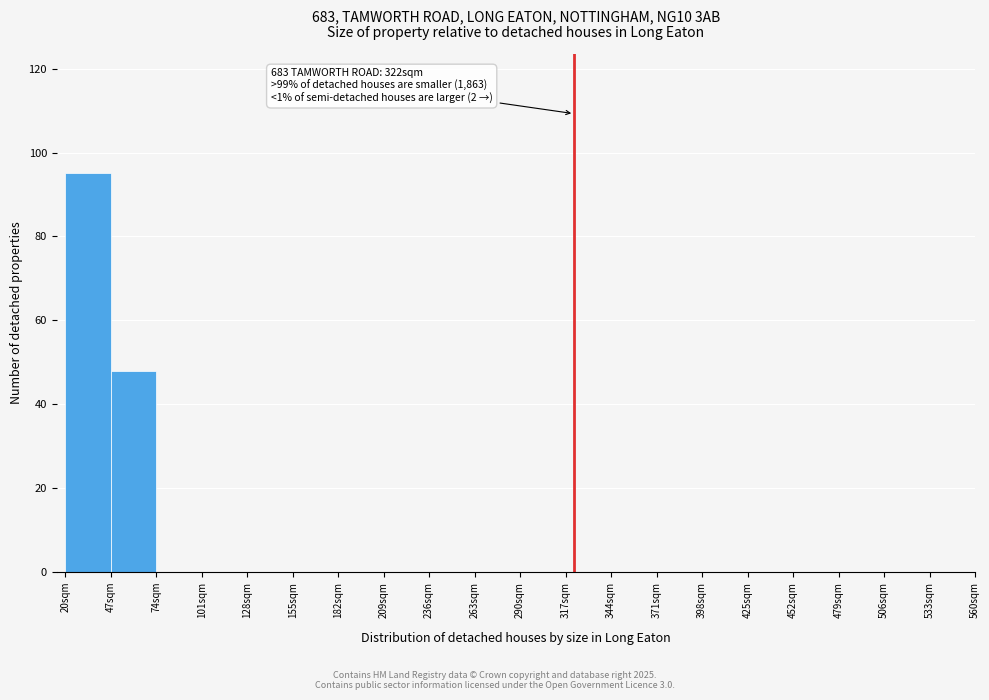

Over which range of the x-axis is the bar tallest?

20 to 47